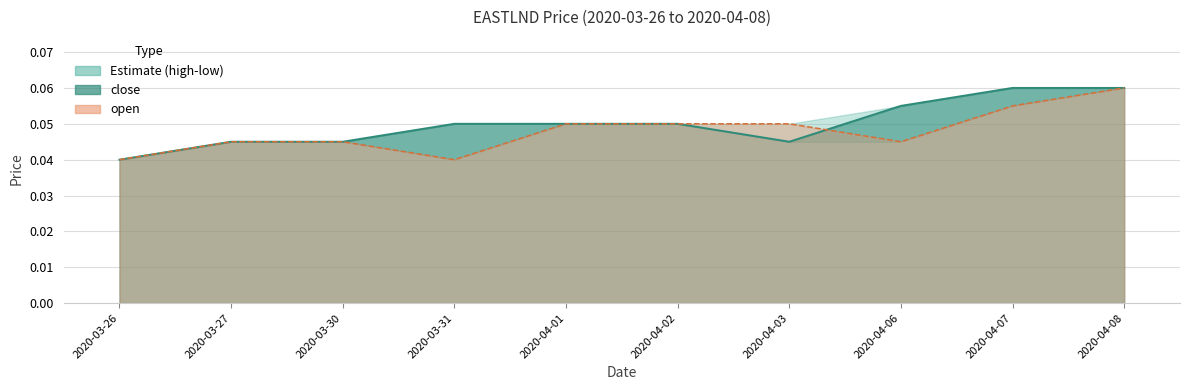

The value of close at 2020-04-02 is 0.0. True or false?

False